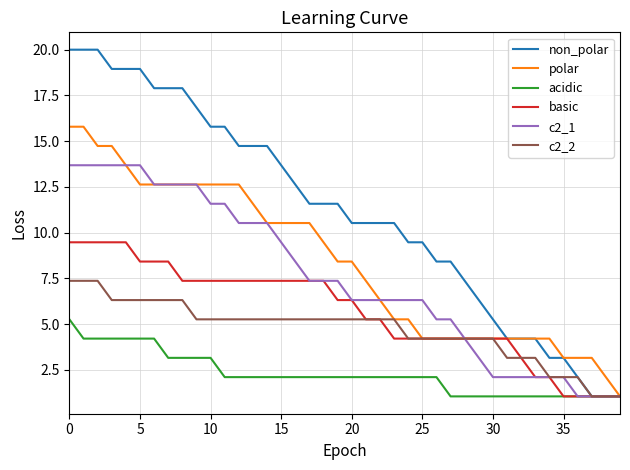

Which series has the largest total across all categories?

non_polar